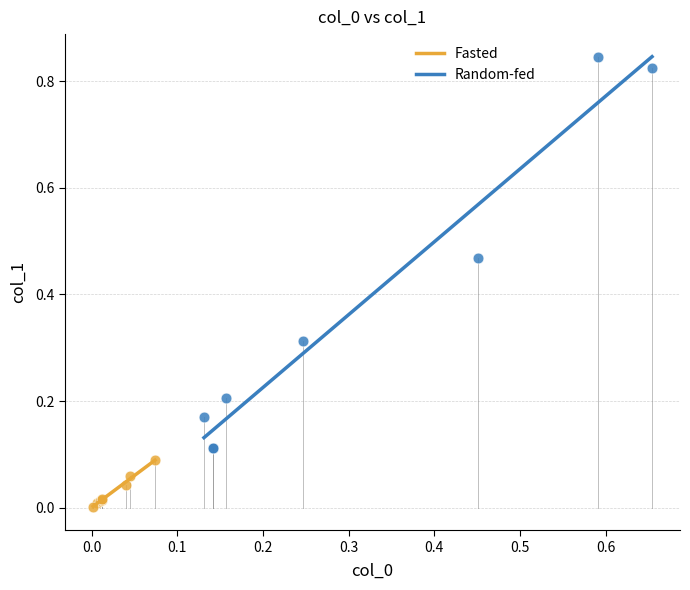

What are all the series names shown in the legend?

Fasted, Random-fed